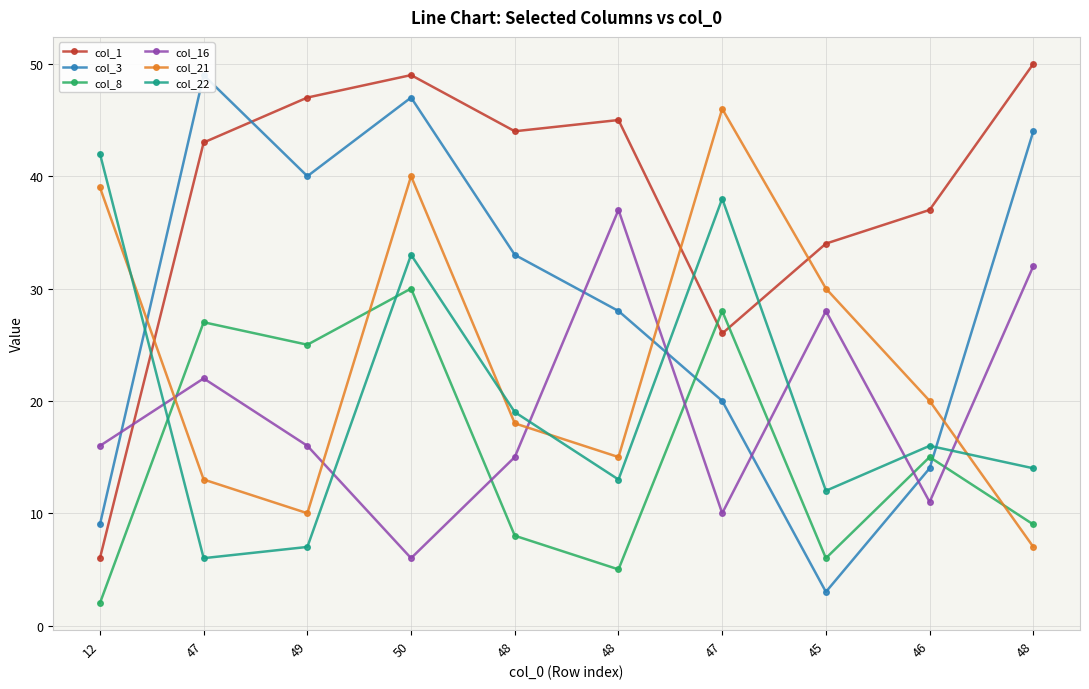

Between which two adjacent categories do col_22 and col_16 first intersect?

12 and 47